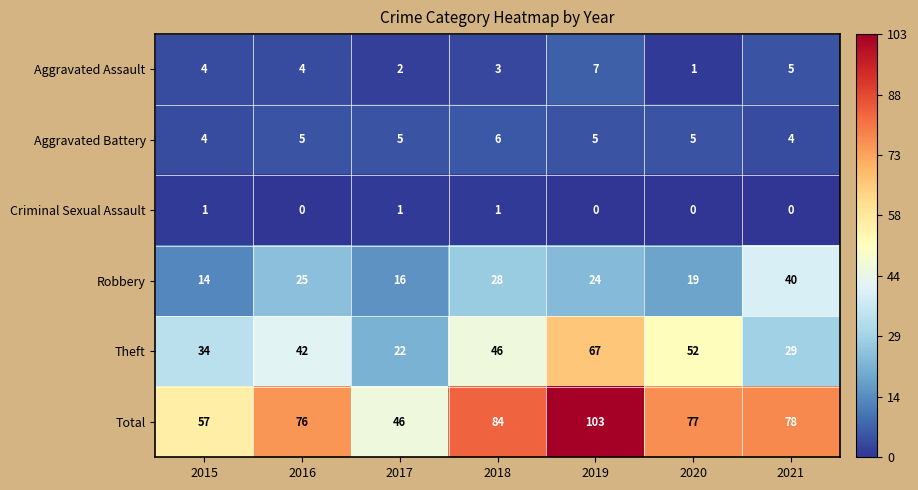

List the series in order of their peak value, highest first.

Total, Theft, Robbery, Aggravated Assault, Aggravated Battery, Criminal Sexual Assault